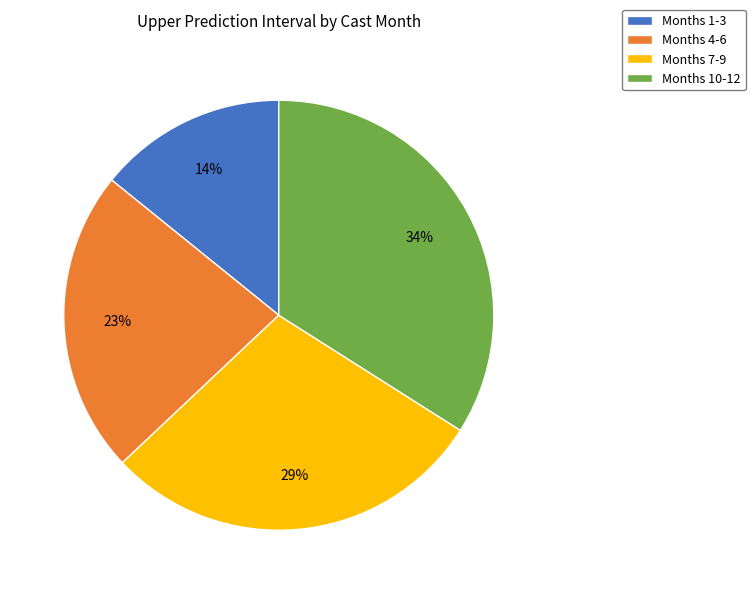

The Months 4-6 slice represents 23% of the pie. True or false?

True